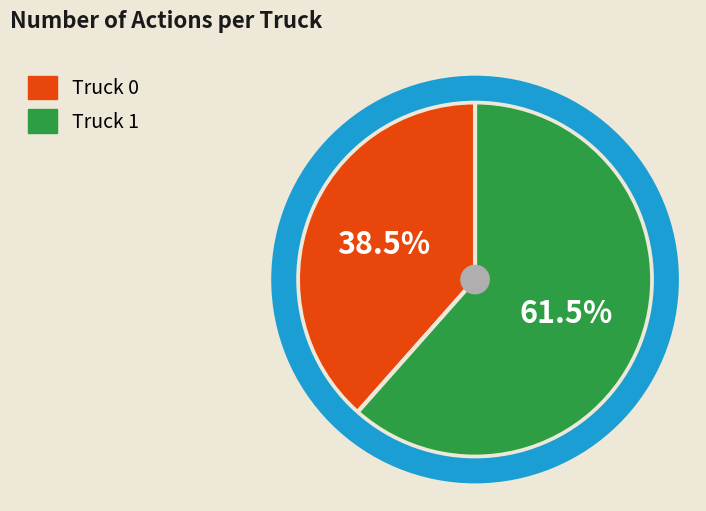

Which has a higher value, Truck 0 or Truck 1?

Truck 1